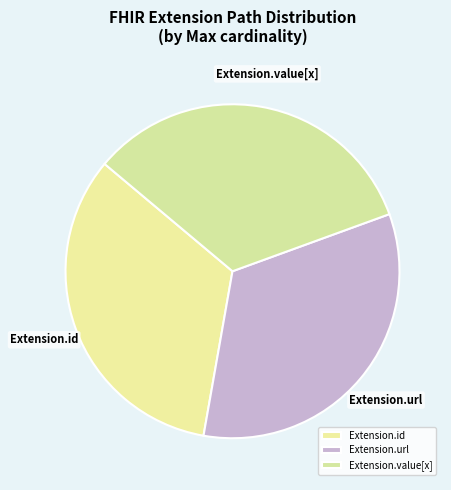

How many slices are in this pie chart?

3